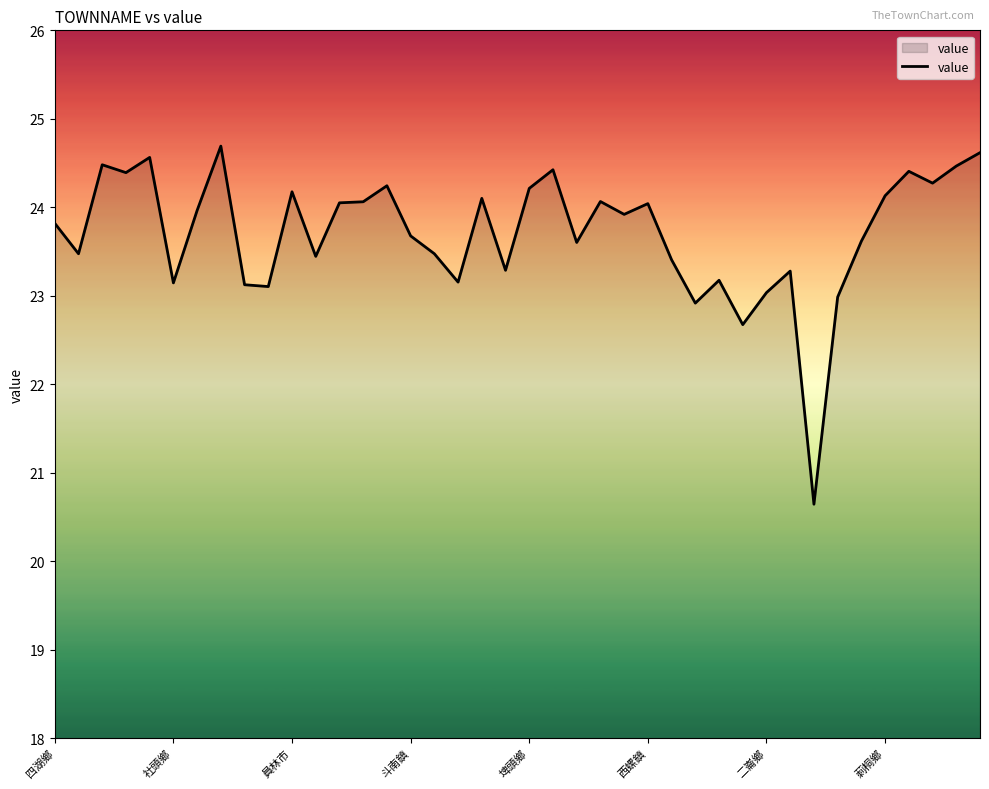

How many distinct data groups are displayed?

1